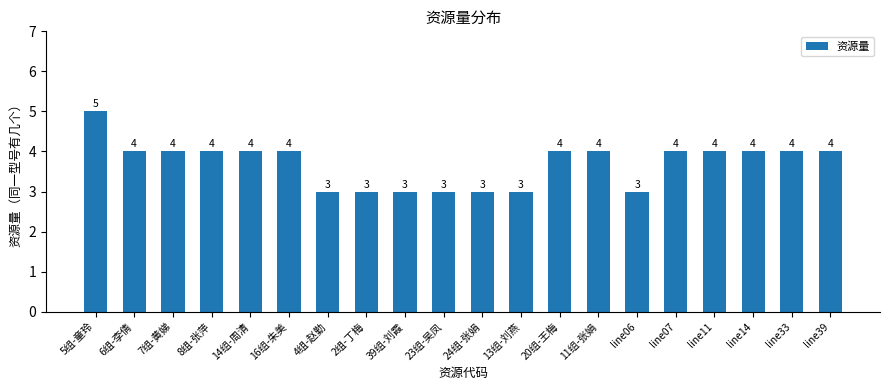

What is the label of the 5th bar from the right?

line07